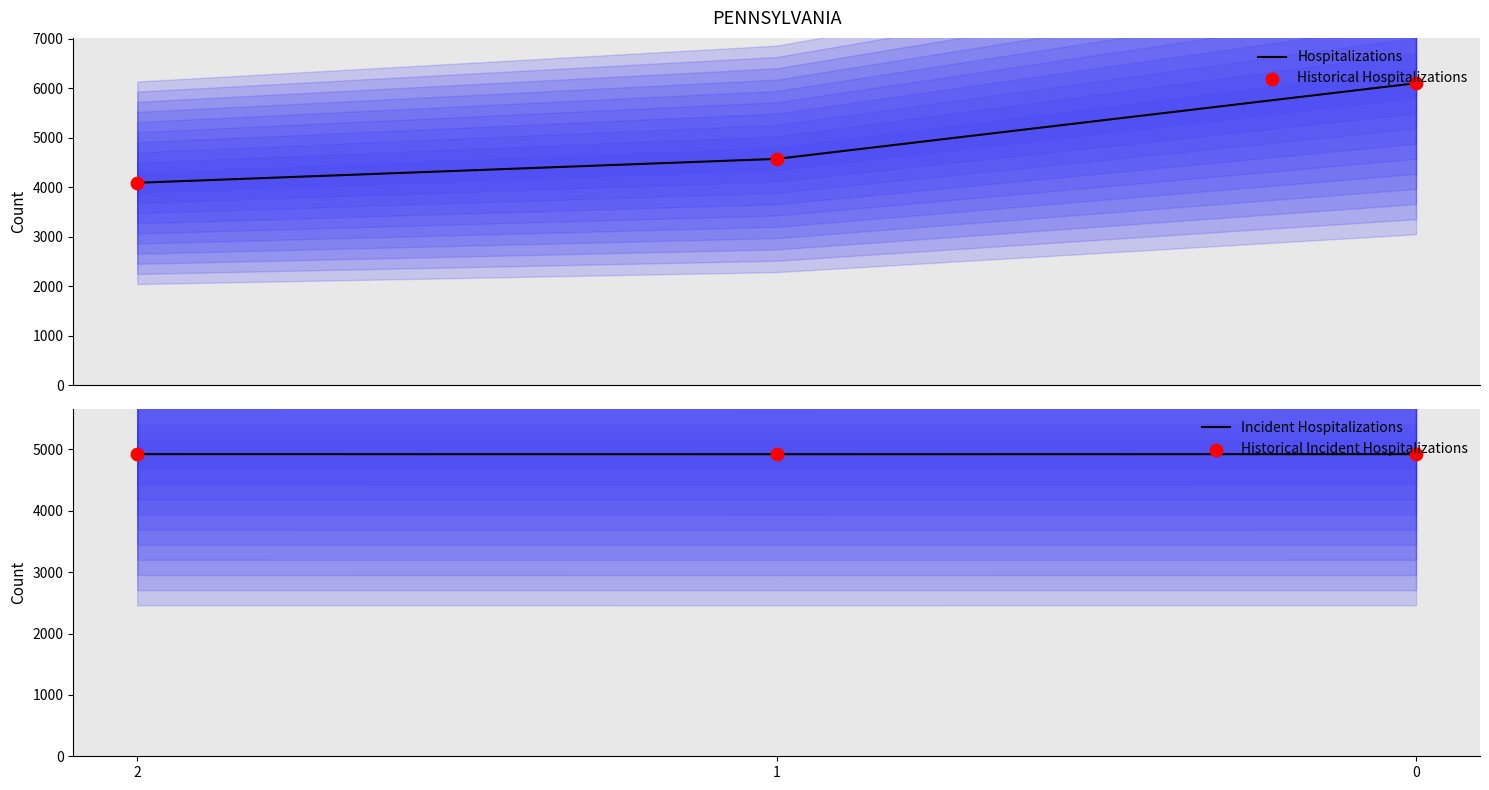

Which series reaches the maximum Y coordinate?

Hospitalizations